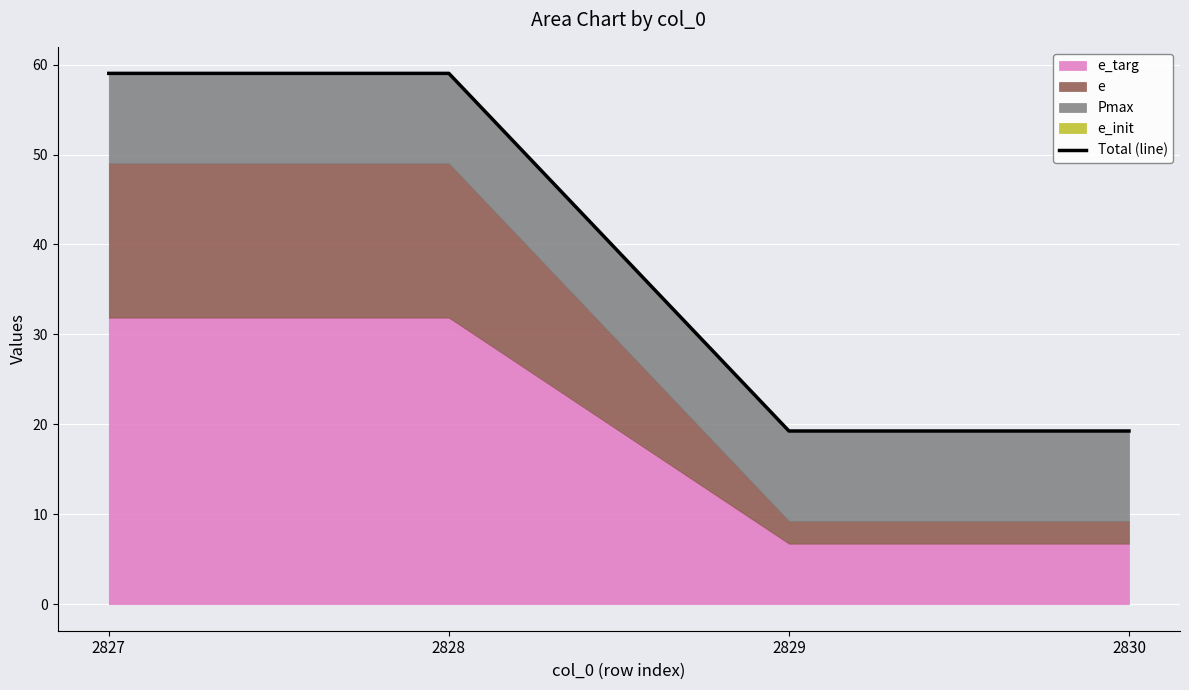

What is the sum of the values at 2827 and 2830?

78.3